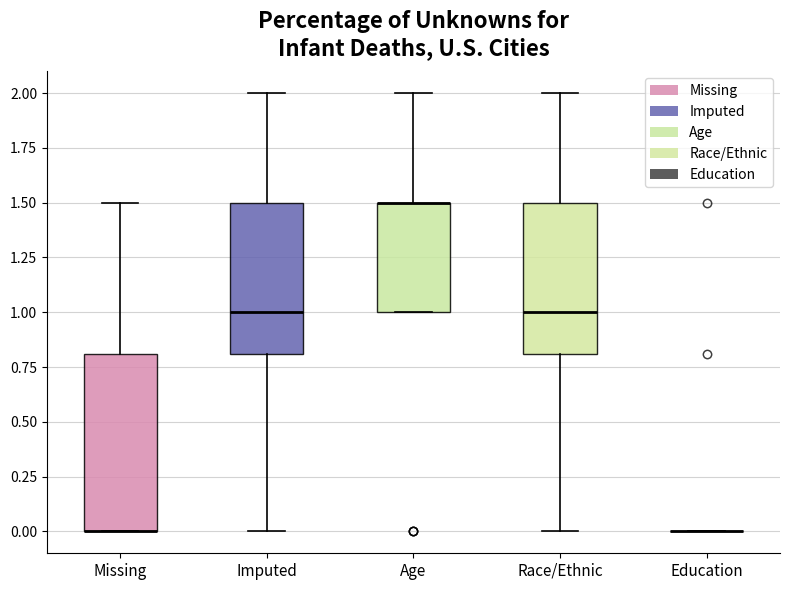

Reading left to right, transcribe this box plot: for each box, give where its median line is, the range the box spans, and where its two whiskers end, as read against the y-axis. The values are not printed on the chart, so give them approximately, as read against the axis.

Missing: median 0.0 (drawn on the box's lower edge), box 0.0 to 0.8, whiskers 0.0 to 1.5
Imputed: median 1.0, box 0.8 to 1.5, whiskers 0.0 to 2.0
Age: median 1.5 (drawn on the box's upper edge), box 1.0 to 1.5, whiskers 1.0 to 2.0
Race/Ethnic: median 1.0, box 0.8 to 1.5, whiskers 0.0 to 2.0
Education: box collapsed to a line at 0.0, whiskers 0.0 to 0.0